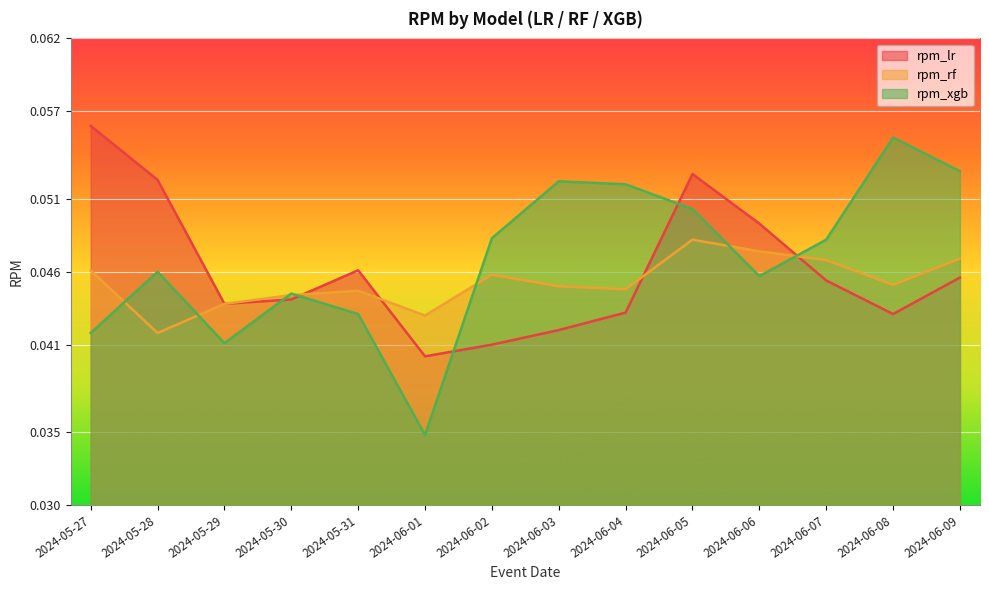

Where is the first local maximum for rpm_rf?

2024-05-31